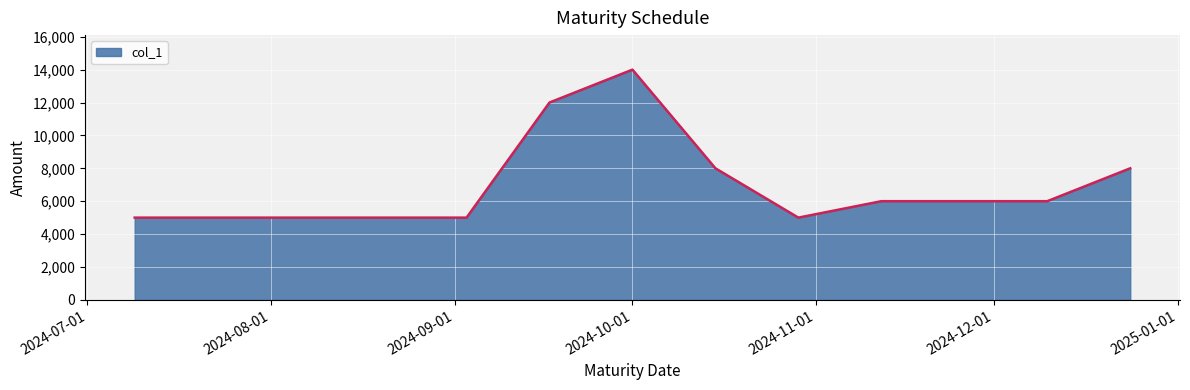

What is the difference between the maximum and minimum values?

9000